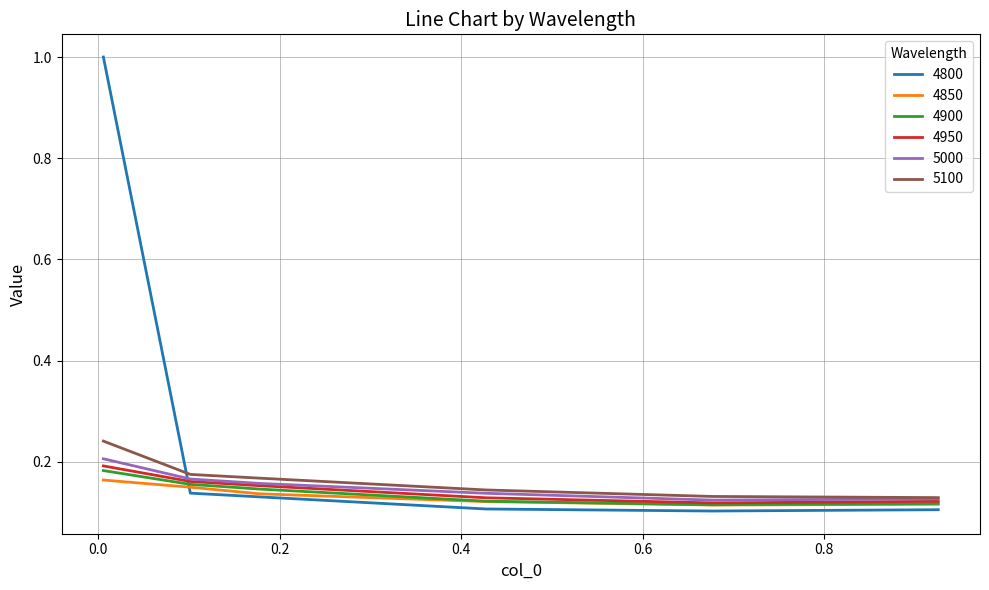

Count the number of categories in the chart.

6